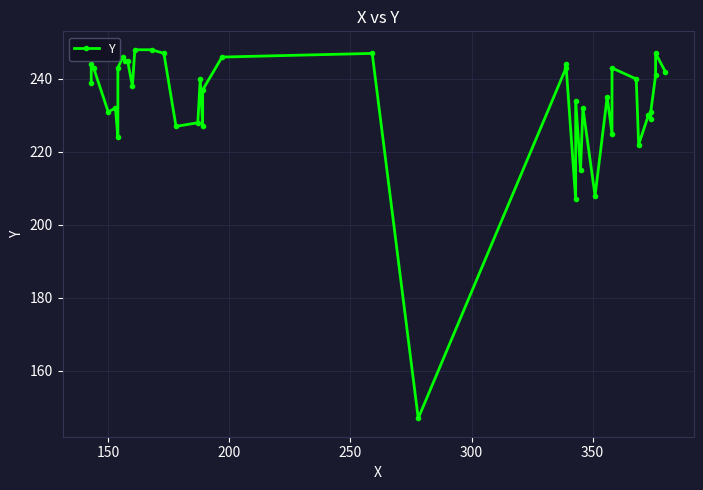

How many data points are above 239?

19